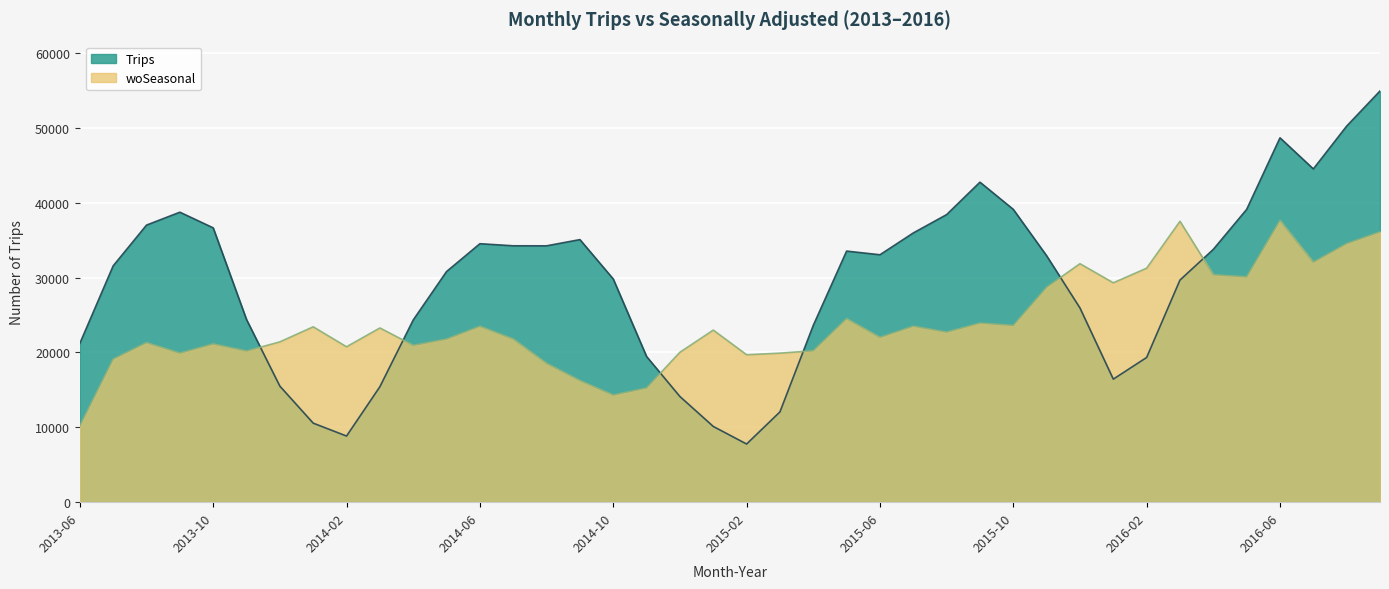

What is the approximate value of woSeasonal at 2015-01?

22986.1